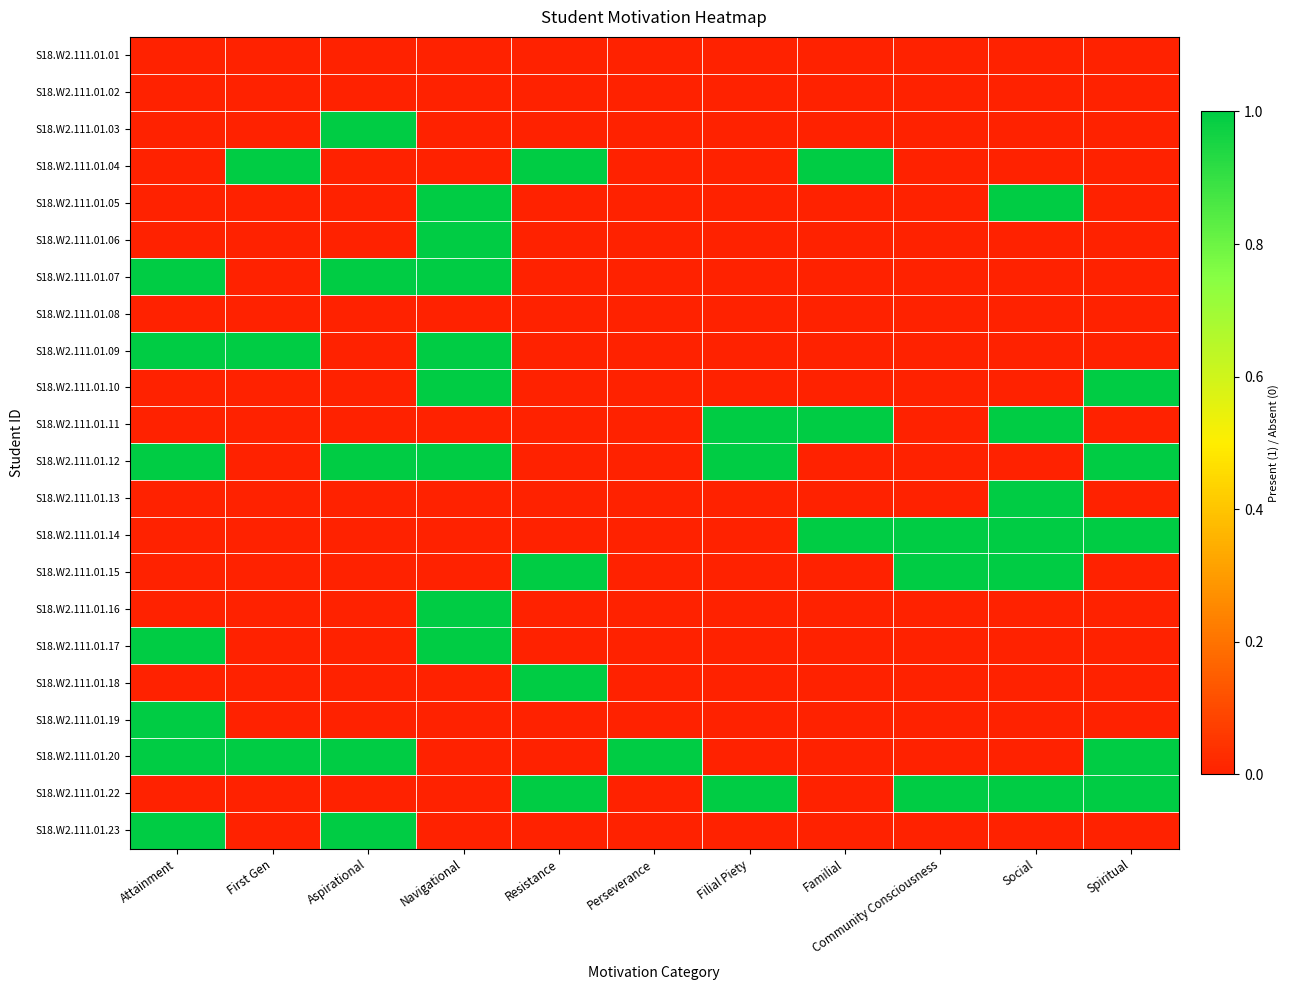

At how many categories does at least one series exceed 0?

11